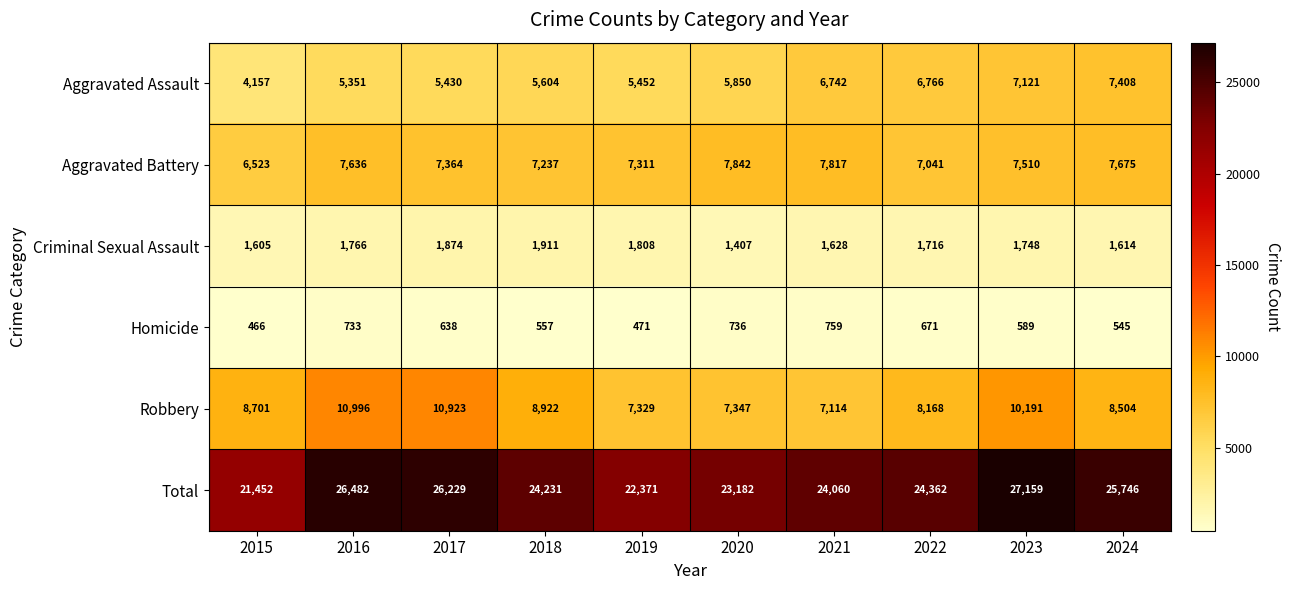

Between 2017 and 2023, which series saw the biggest shift?

Aggravated Assault